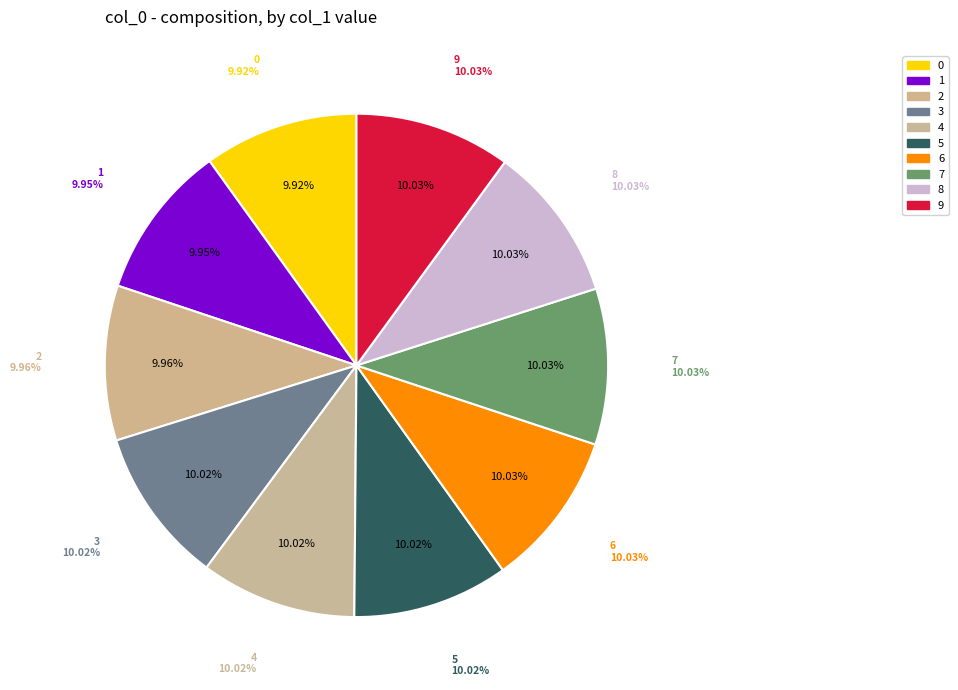

To the nearest percent, what portion does 2 represent?

10%